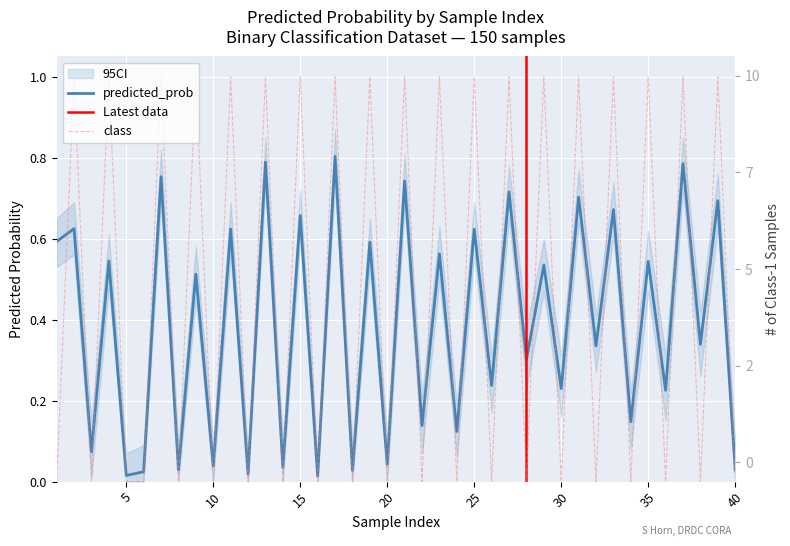

Reading right to left, transcribe all the data shown in this chart.

predicted_prob: 0.0	0.7	0.3	0.8	0.2	0.5	0.1	0.7	0.3	0.7	0.2	0.5	0.3	0.7	0.2	0.6	0.1	0.6	0.1	0.7	0.0	0.6	0.0	0.8	0.0	0.7	0.0	0.8	0.0	0.6	0.0	0.5	0.0	0.8	0.0	0.0	0.5	0.1	0.6	0.6
class: 0.0	1.0	0.0	1.0	0.0	1.0	0.0	1.0	0.0	1.0	0.0	1.0	0.0	1.0	0.0	1.0	0.0	1.0	0.0	1.0	0.0	1.0	0.0	1.0	0.0	1.0	0.0	1.0	0.0	1.0	0.0	1.0	0.0	1.0	0.0	0.0	1.0	0.0	1.0	0.0